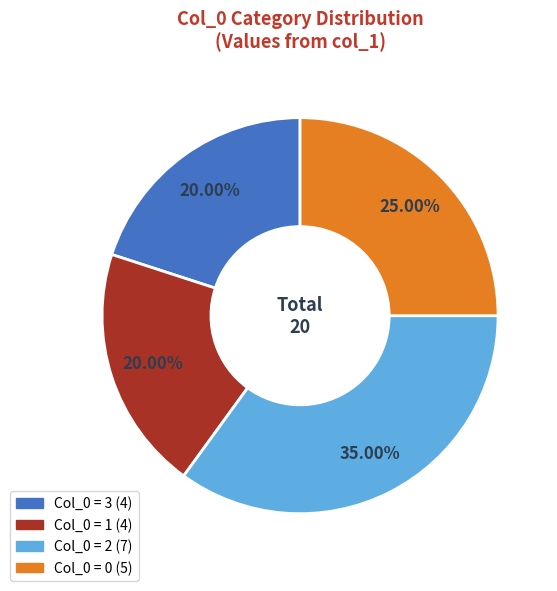

Is there a majority slice in this chart?

No